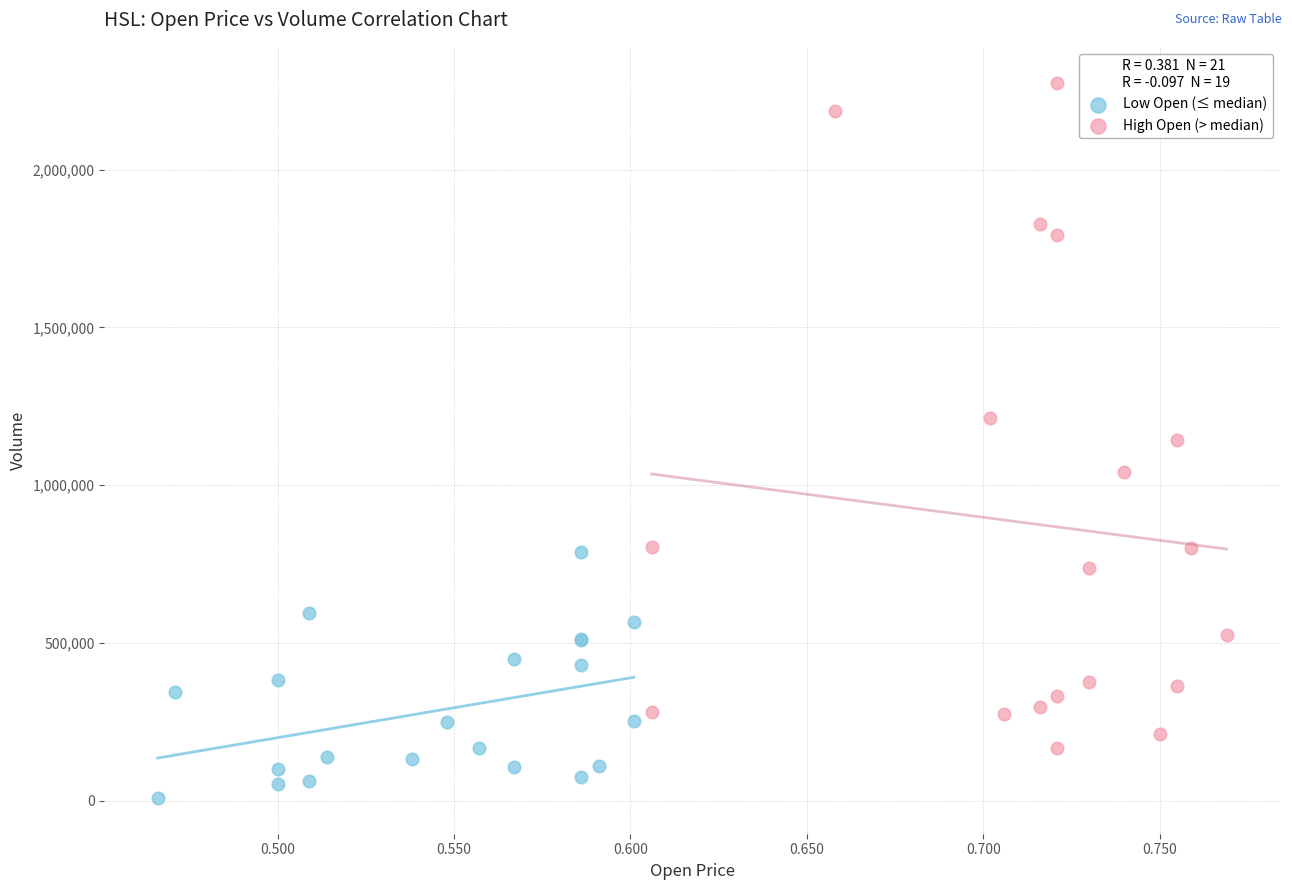

Which series contains the lowest Y value?

Low Open (≤ median)